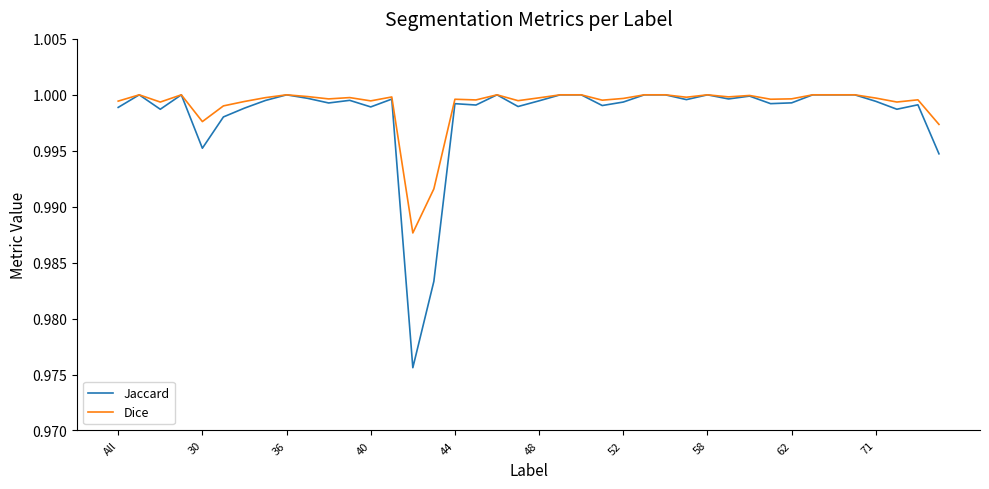

In Jaccard, how many points are lower than both neighbors (excluding endpoints)?

12